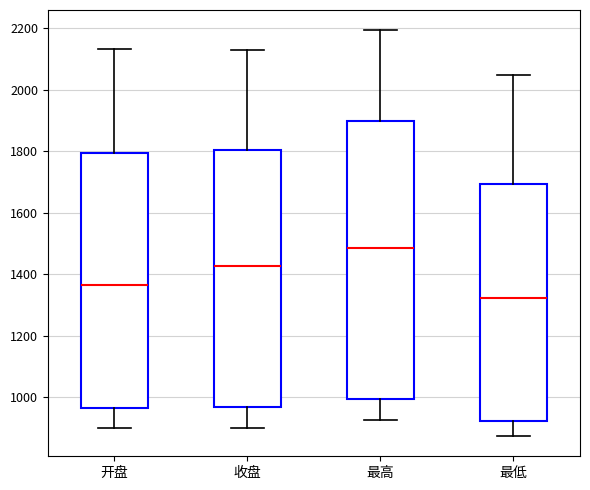

Which box has the highest median line?

最高